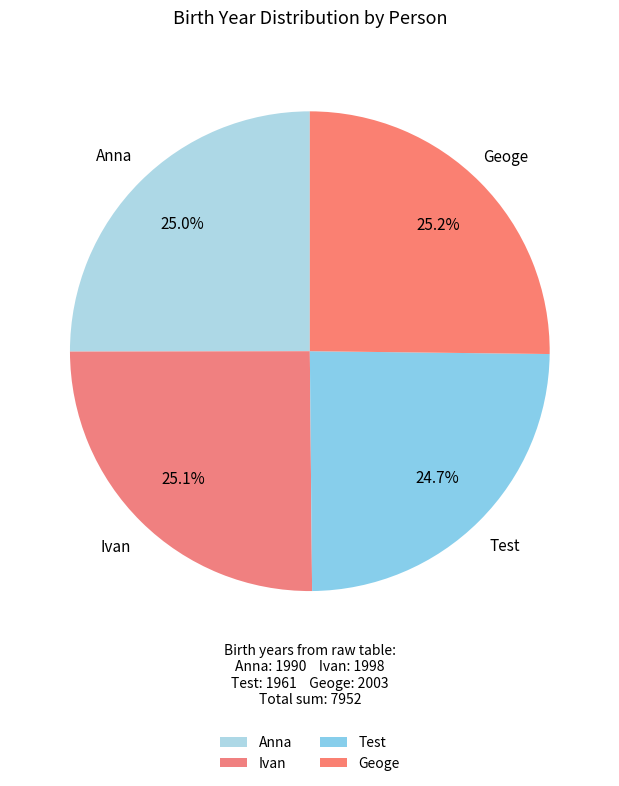

Approximately how many times larger is the value at Geoge compared to Anna?

1.0